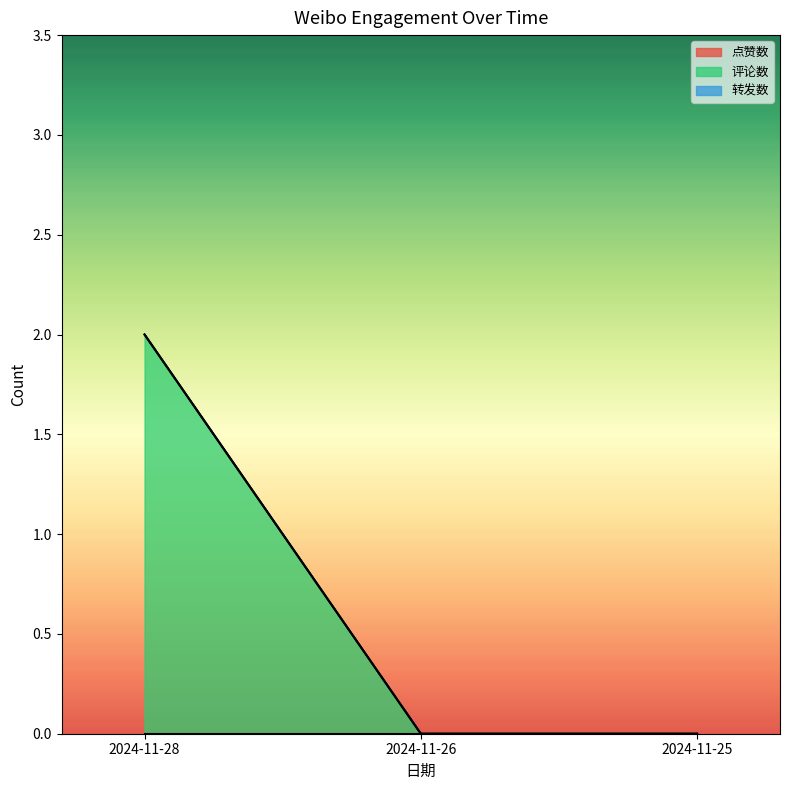

Count the 评论数 values in the range 0 to 2.

3